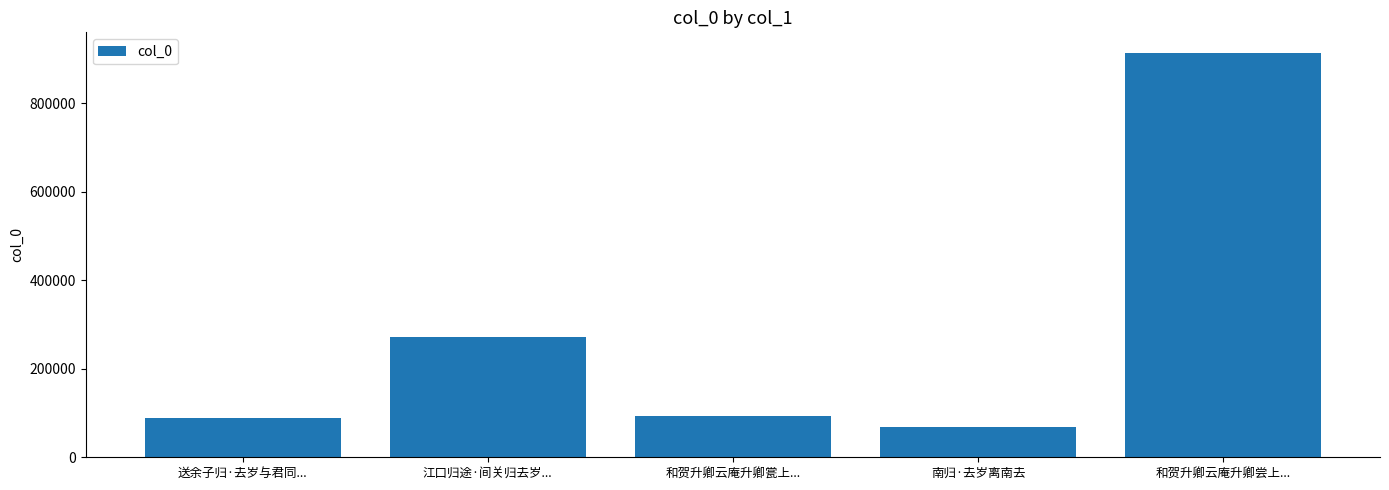

What is the difference between the maximum and second lowest values?

825603